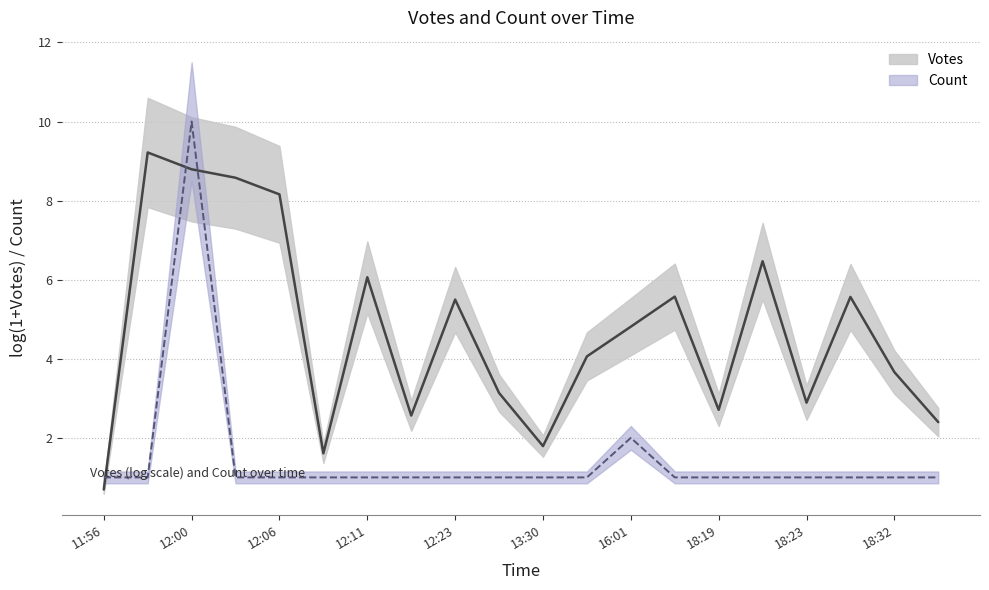

Which label corresponds to the smallest value in the chart?

11:56